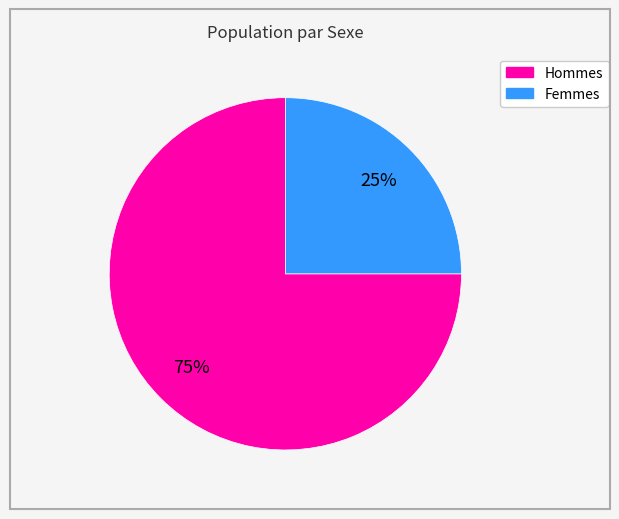

Is there any slice that represents more than half of the pie?

Yes